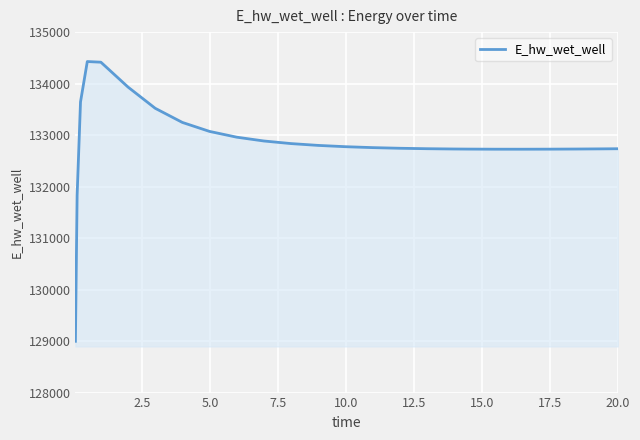

What is the minimum value shown in the chart?

128996.1